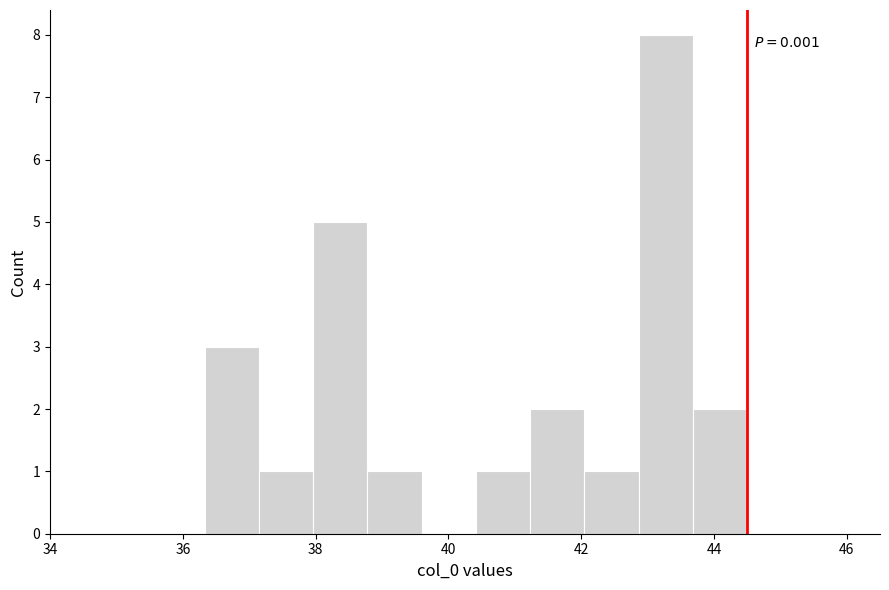

Which range on the x-axis has the tallest bar?

42.8 to 43.6